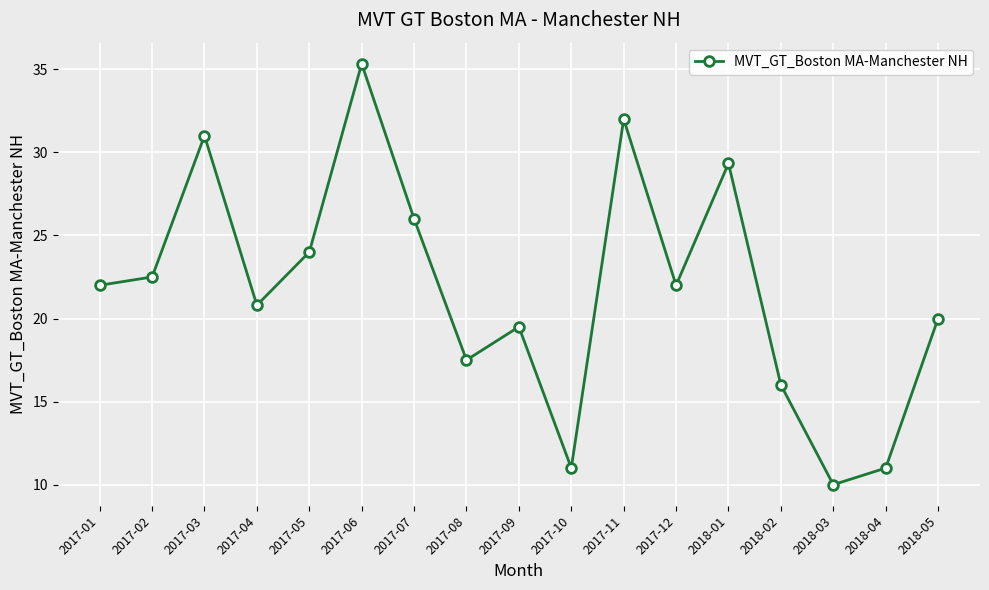

How many data points are less than 22?

8